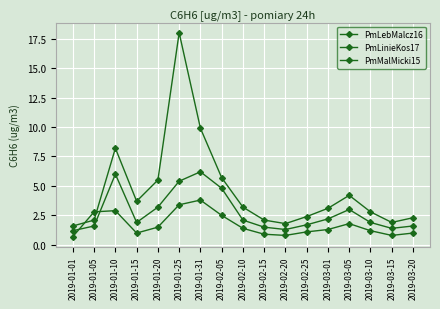

Which category has the highest value across all series?

2019-01-25